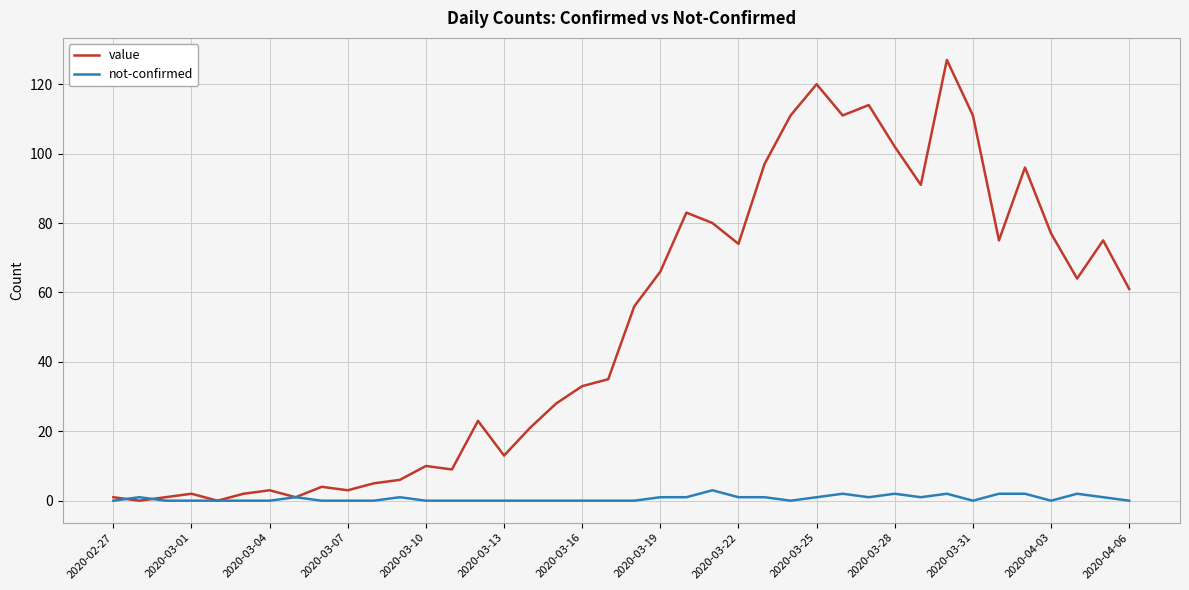

Which series has the largest total across all categories?

value